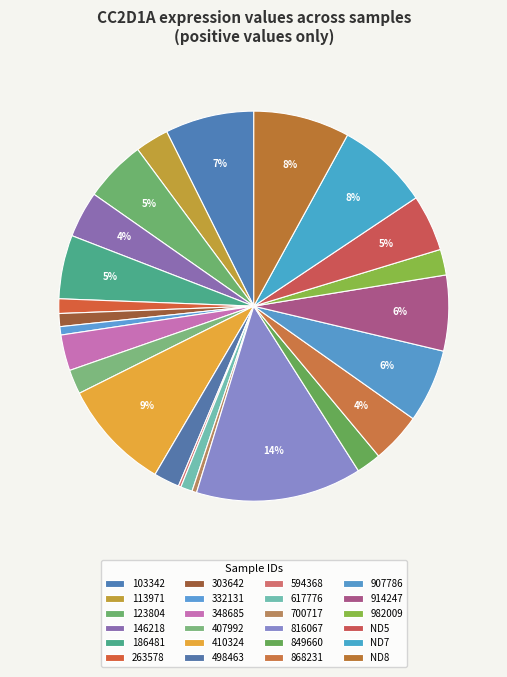

What percentage is the 914247 slice, to the nearest percent?

6%